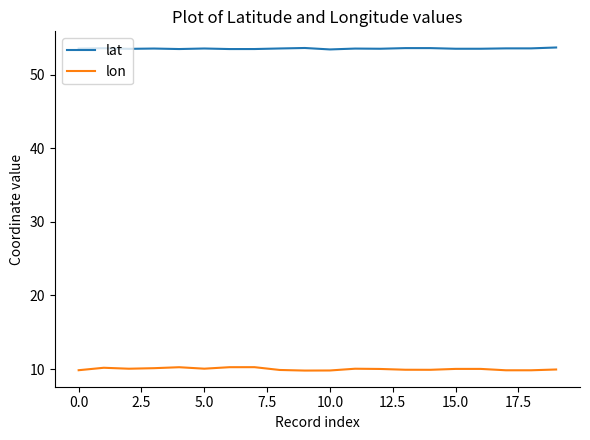

Which series has the largest total across all categories?

lat